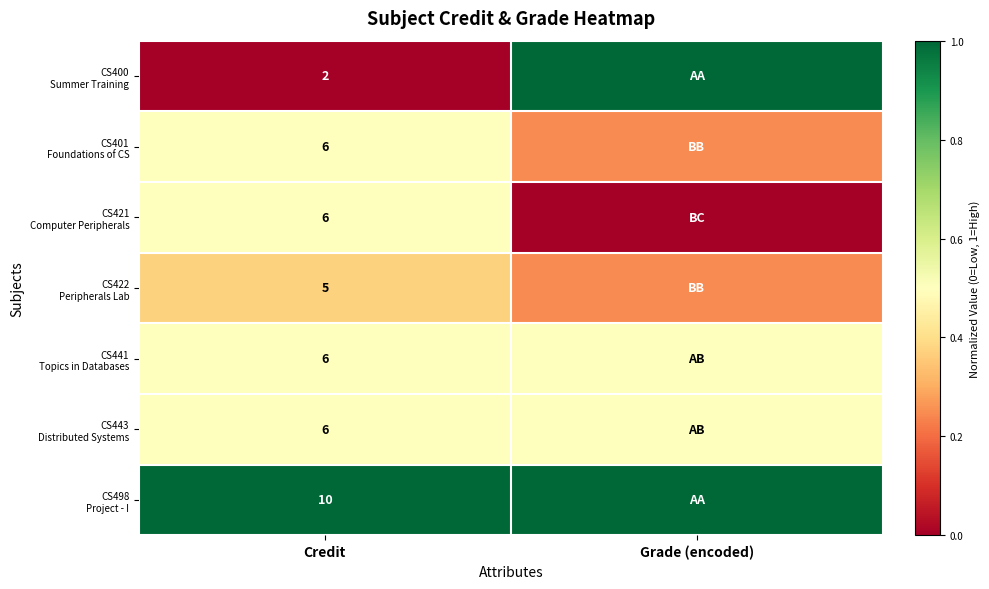

List the labels in order of CS400 Summer Training value, largest first.

Grade (encoded), Credit